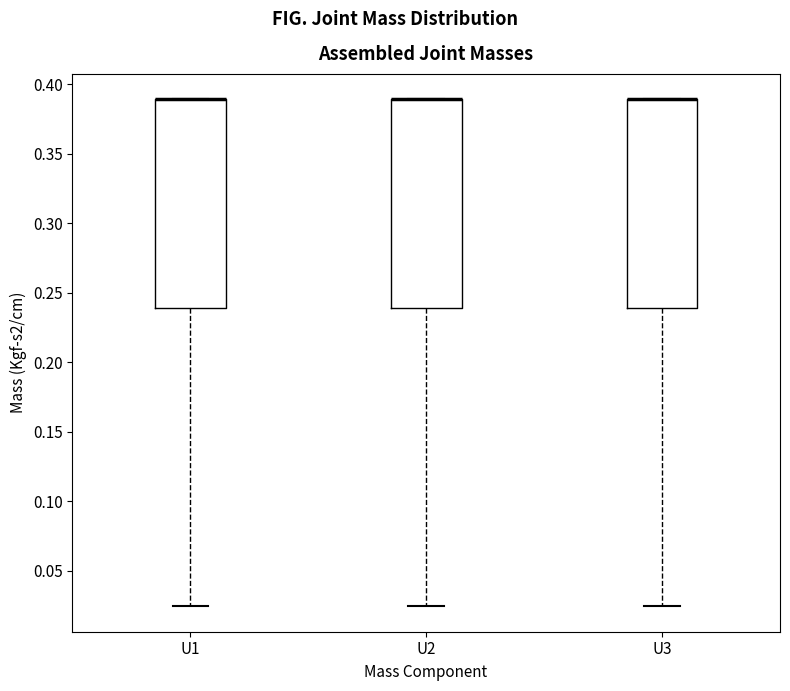

Reading left to right, read every box against the y-axis: the position of its median line, the range the box covers, and the ends of its whiskers. The values are not printed on the chart, so give them approximately, as read against the axis.

U1: median 0.390 (drawn on the box's upper edge), box 0.240 to 0.390, whiskers 0.025 to 0.390
U2: median 0.390 (drawn on the box's upper edge), box 0.240 to 0.390, whiskers 0.025 to 0.390
U3: median 0.390 (drawn on the box's upper edge), box 0.240 to 0.390, whiskers 0.025 to 0.390